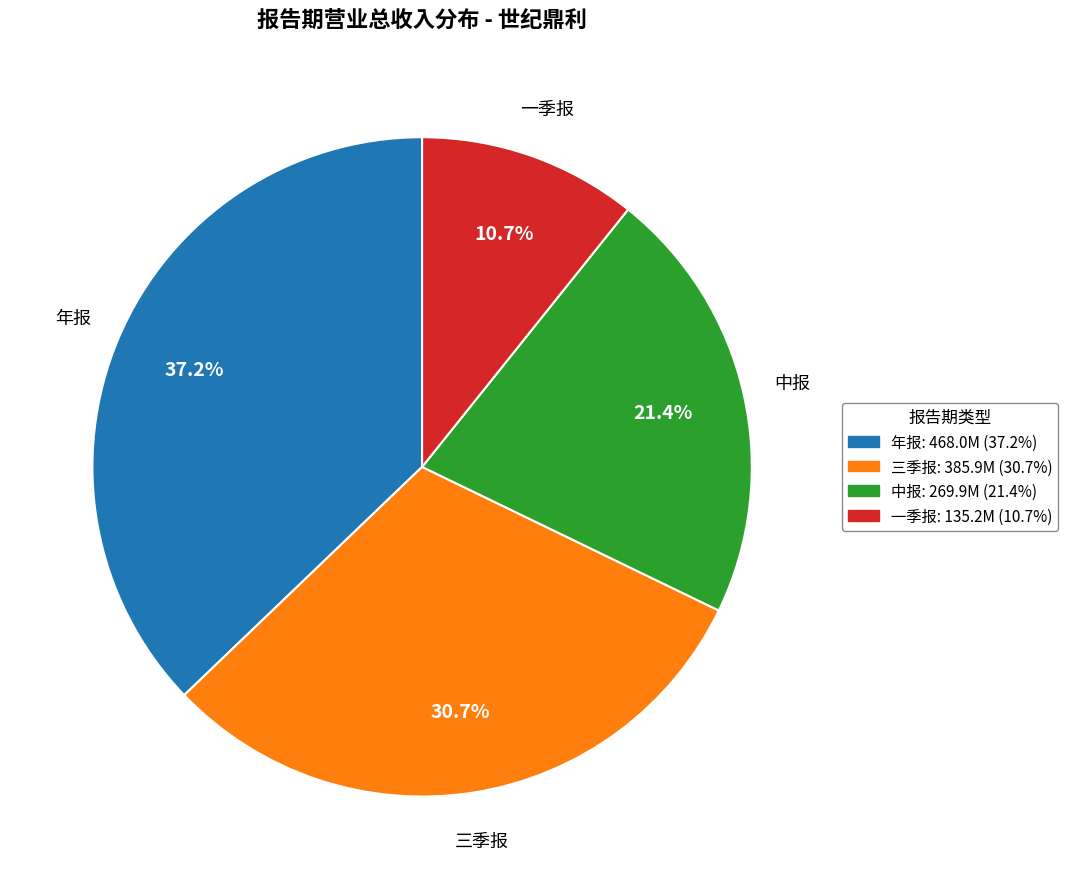

How many segments does this pie chart have?

4